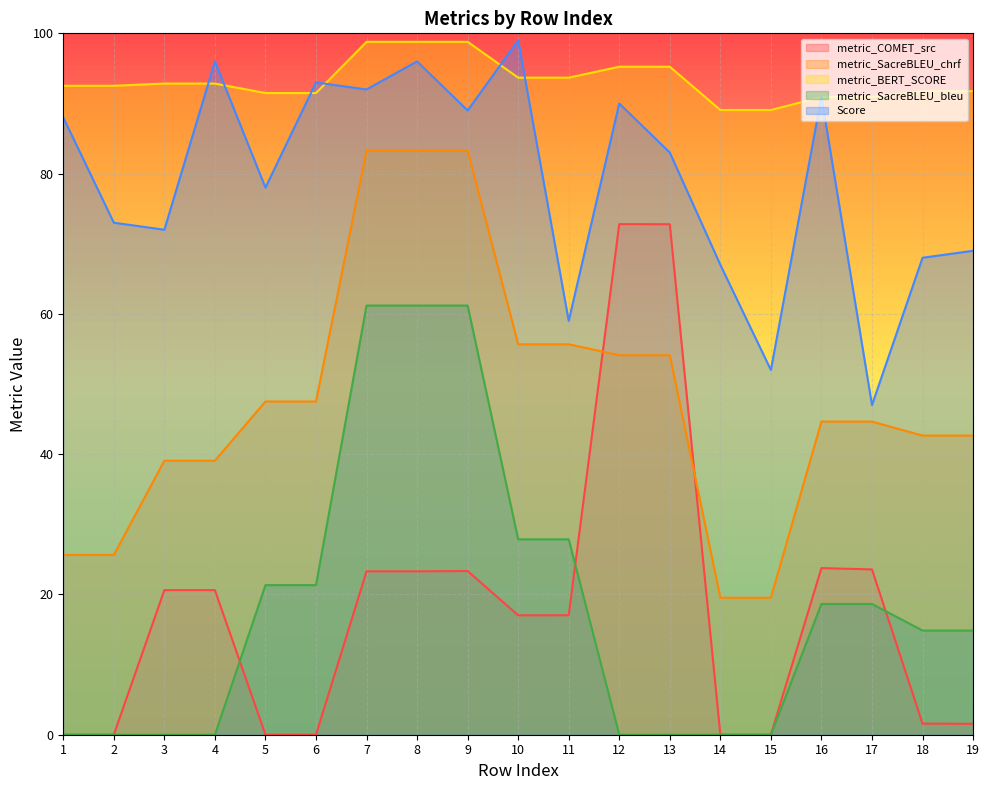

What is the total value across all series at 9?

355.6